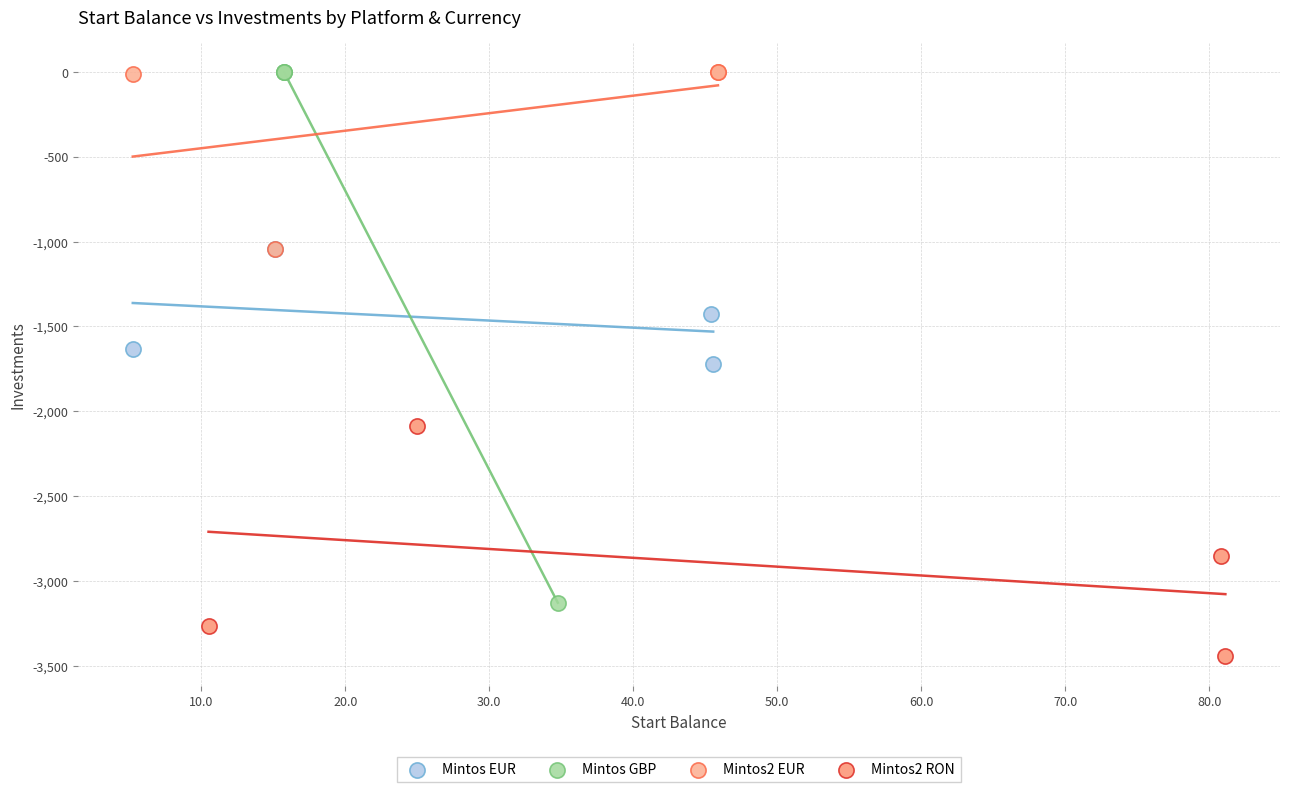

What are all the series names shown in the legend?

Mintos EUR, Mintos GBP, Mintos2 EUR, Mintos2 RON